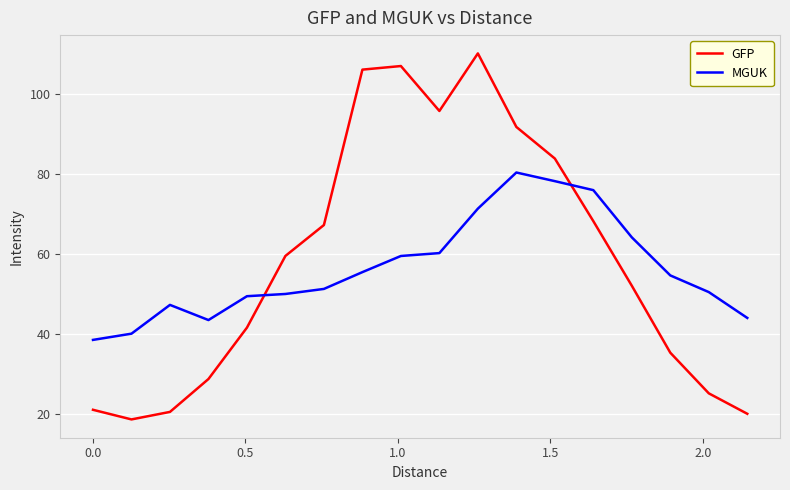

True or false: MGUK and GFP intersect in this chart.

True